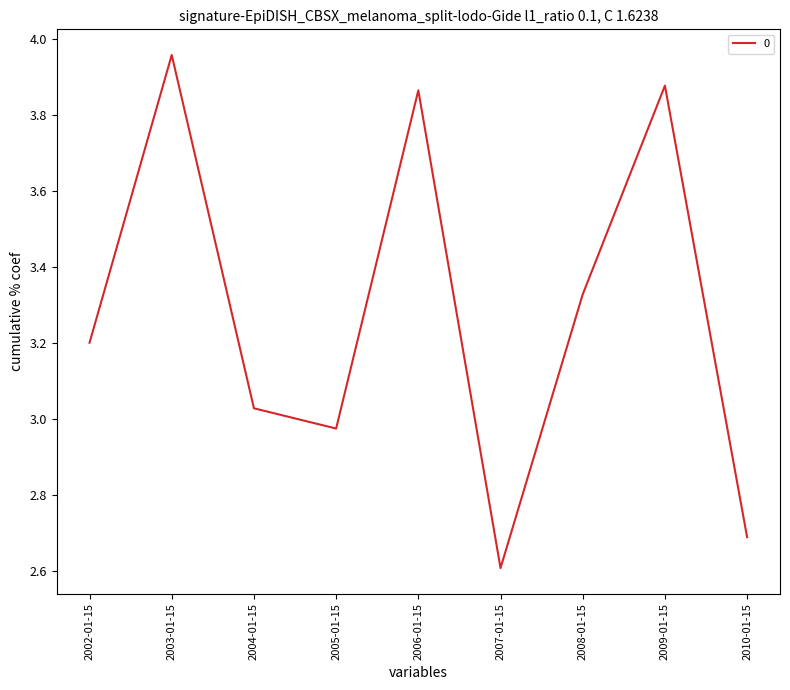

True or false: the data shows 4.6 at 2008-01-15.

False